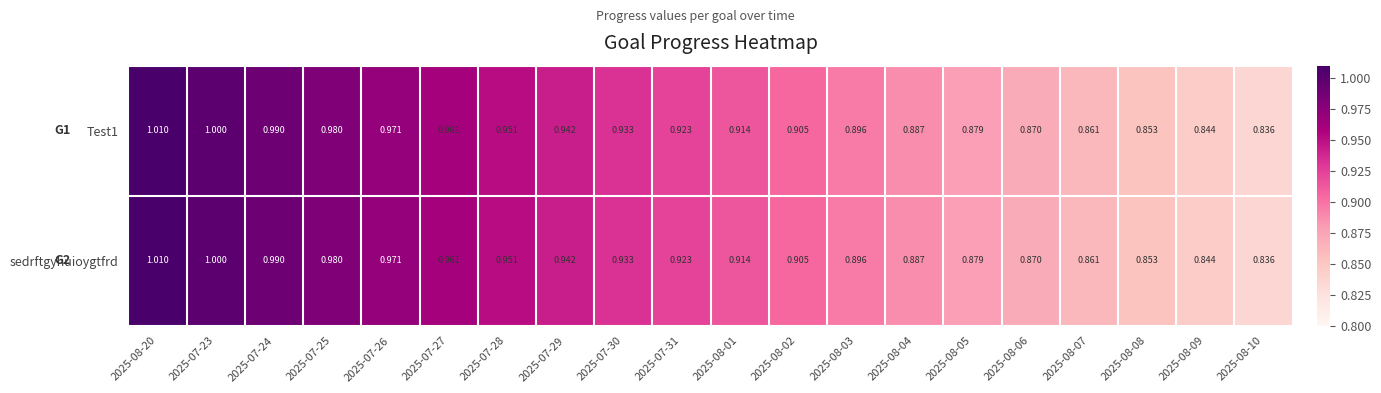

Is the value of Test1 at 2025-07-29 greater than the value of sedrftgyhuioygtfrd at 2025-07-26?

No